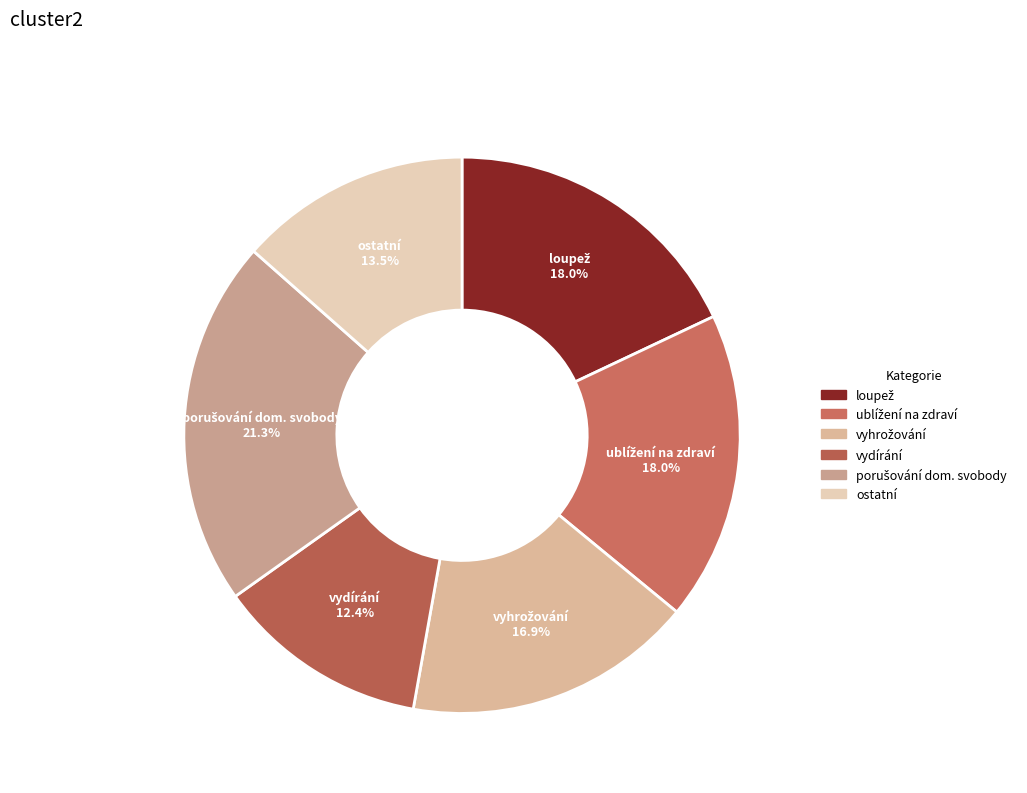

Which slice is the smallest?

vydírání